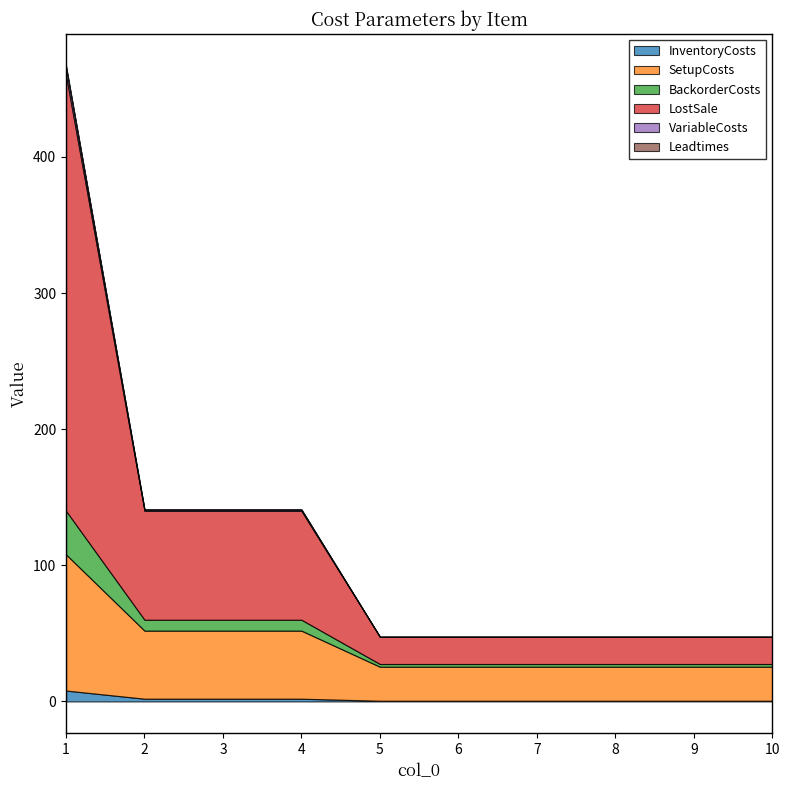

What is the total value across all series at 3?

141.0